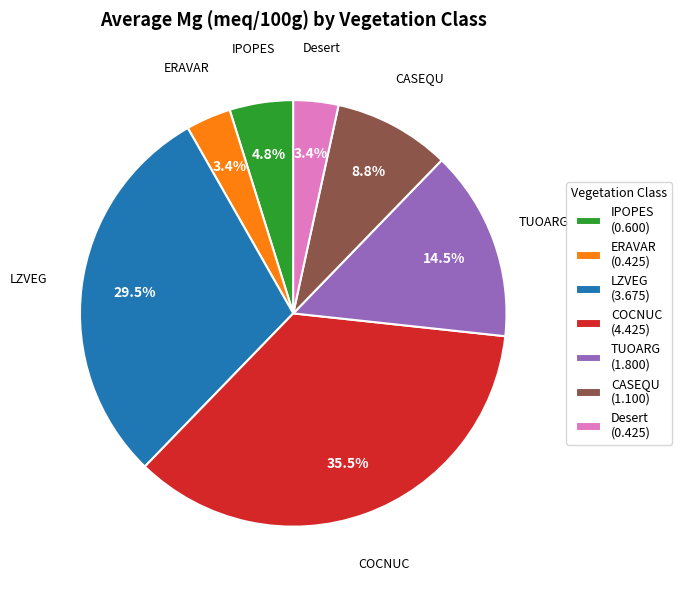

How many segments does this pie chart have?

7